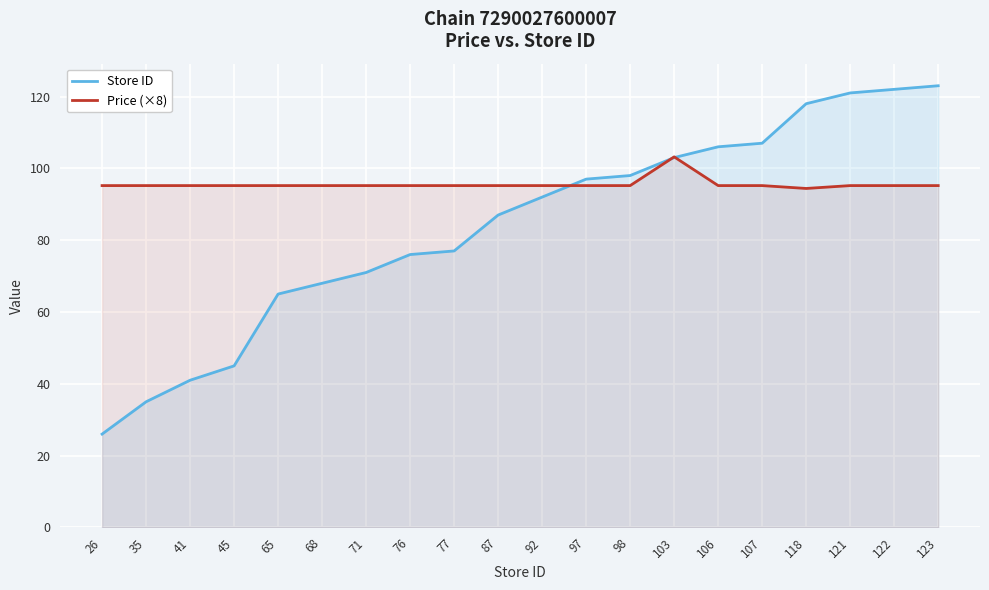

How many interior local peaks does the Price (×8) series have?

1